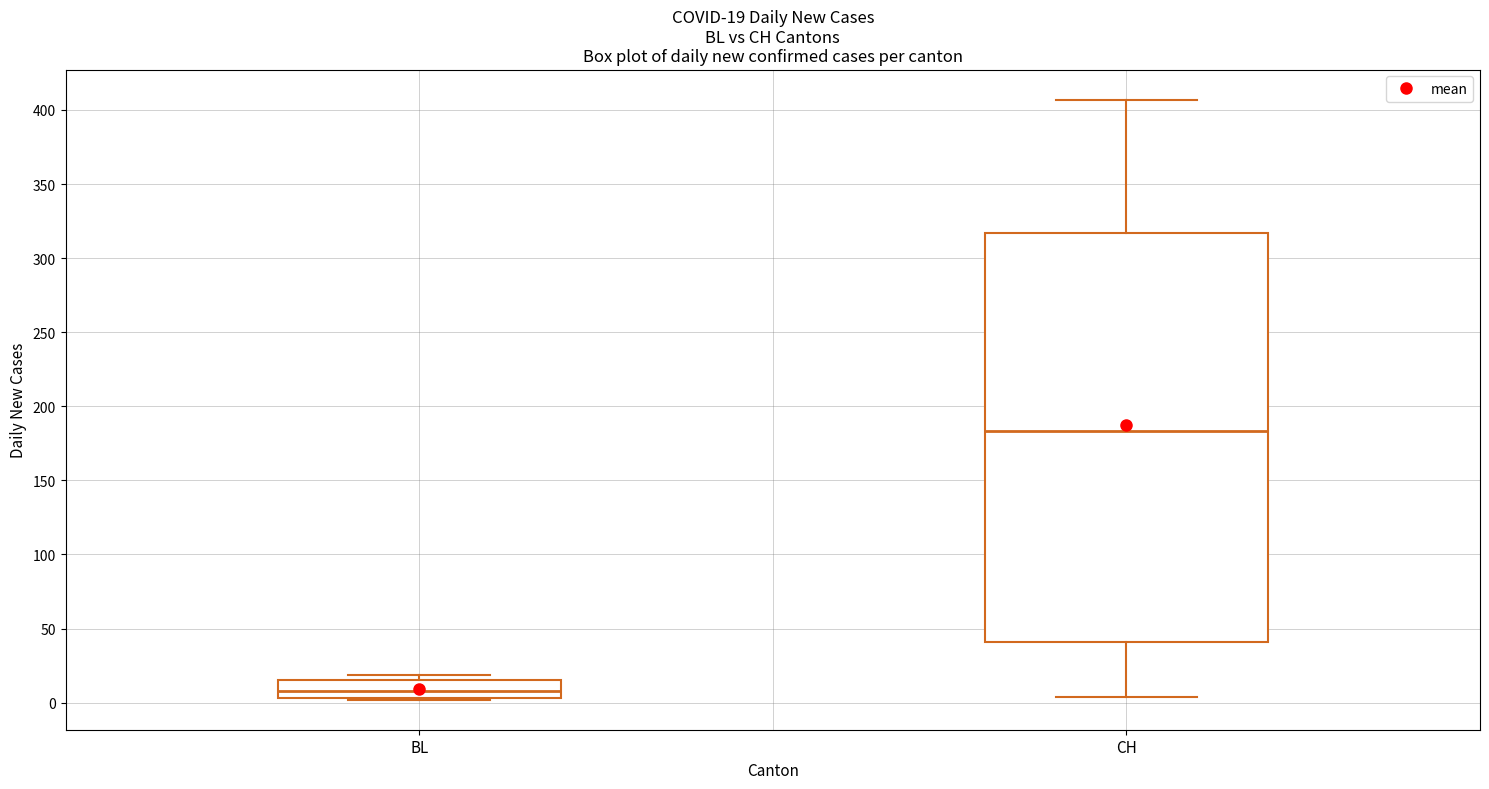

Comparing the boxes themselves (not the whiskers), which one is the tallest?

CH